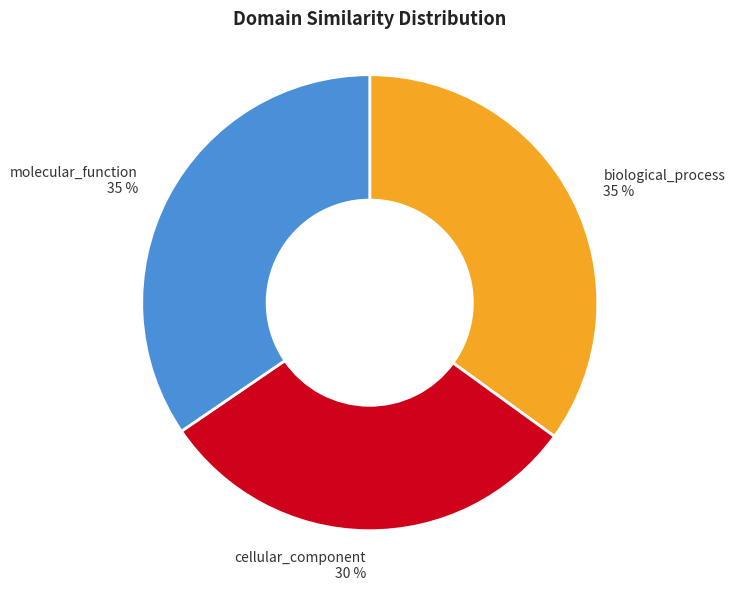

Which category has the smallest portion of the pie?

cellular_component